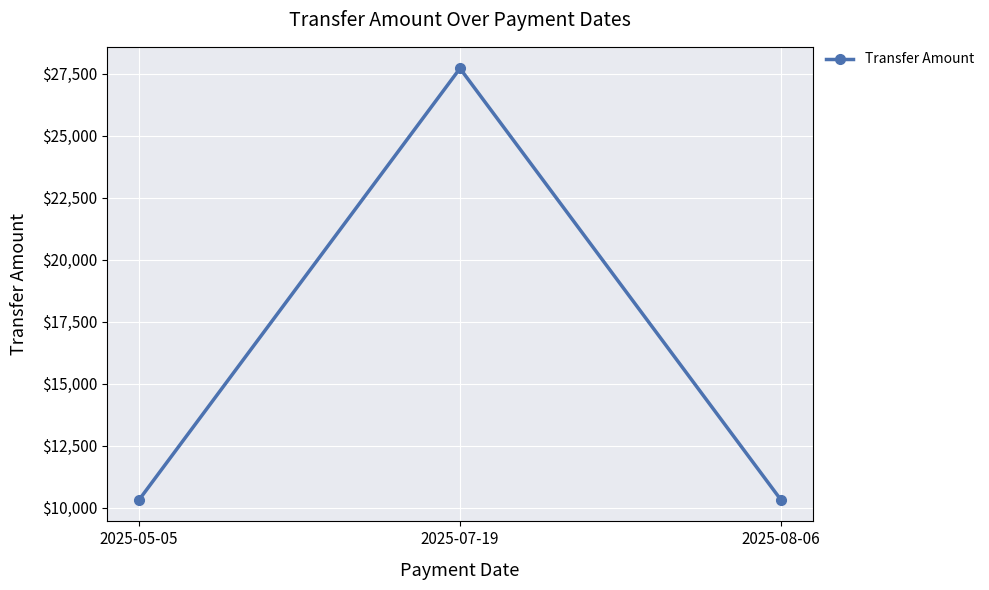

What value does the data have at 2025-05-05, to the nearest 50?

10300